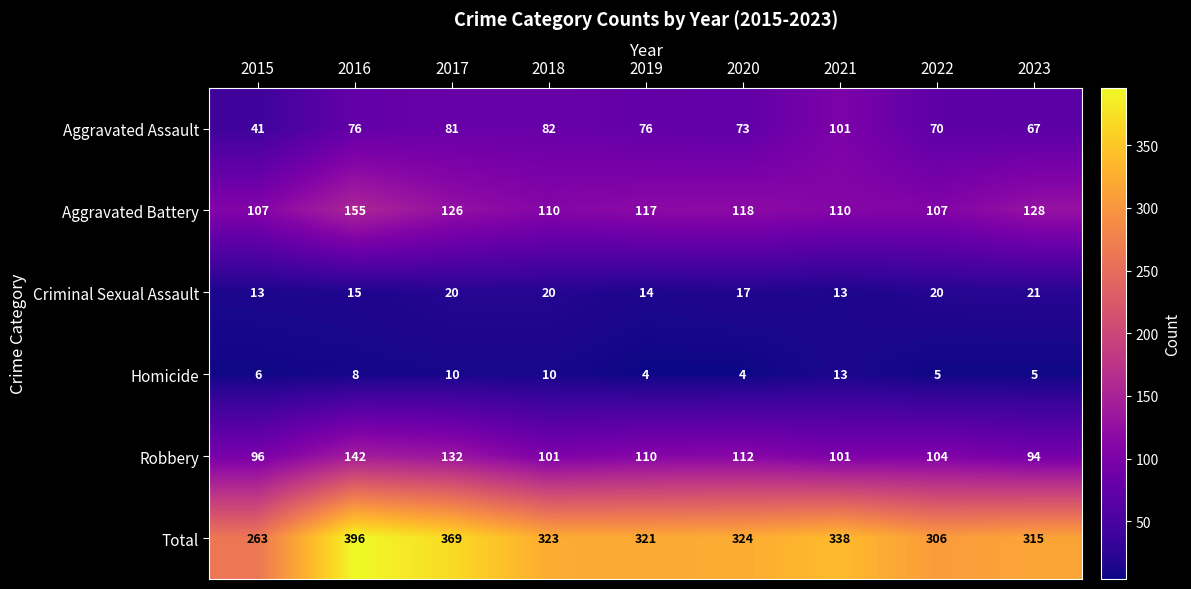

Rank the series by their maximum value, from lowest to highest.

Homicide, Criminal Sexual Assault, Aggravated Assault, Robbery, Aggravated Battery, Total